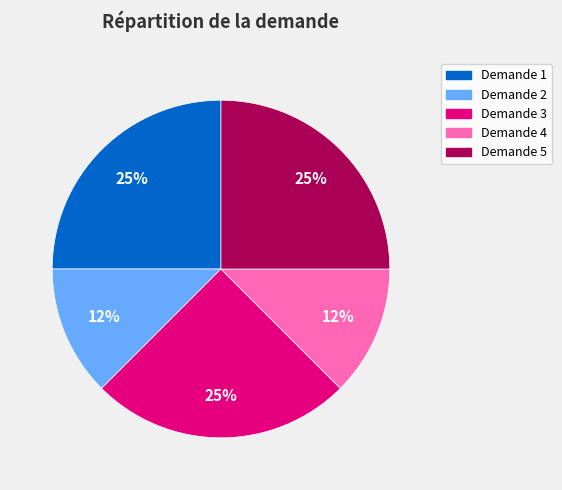

Is there a majority slice in this chart?

No